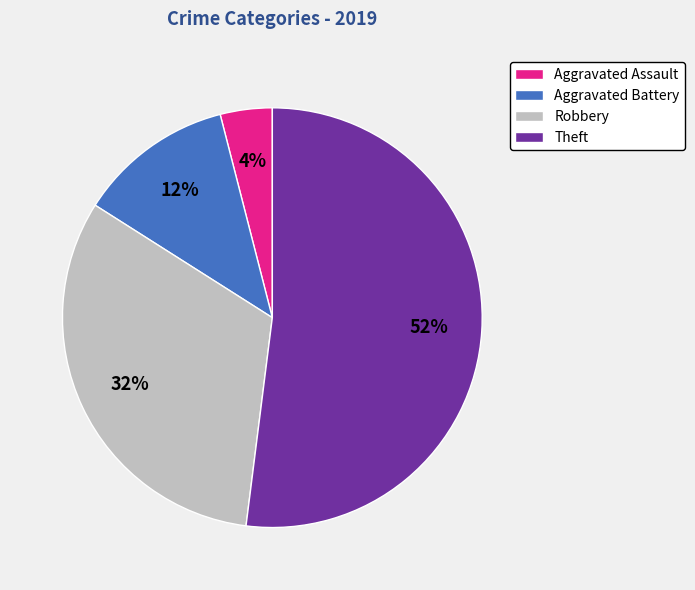

Is it true that Theft is 64% of the pie?

False